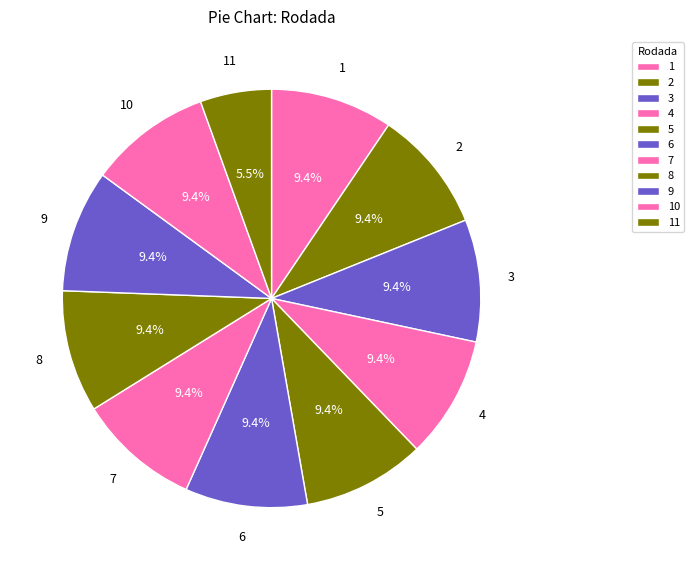

Does any single category account for the majority?

No